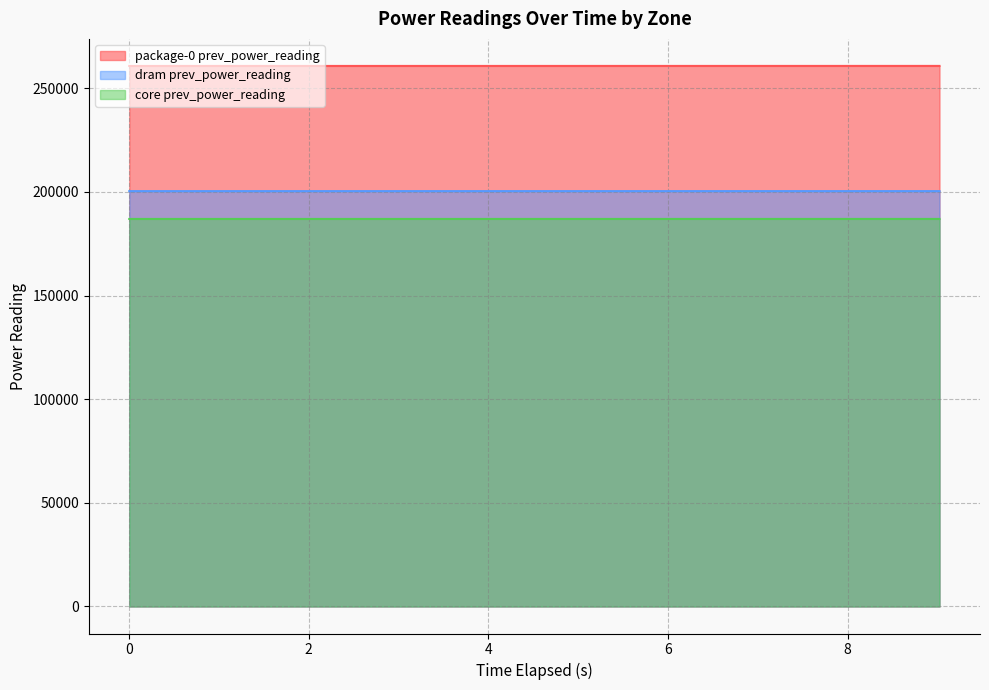

Reading left to right, transcribe all the data shown in this chart.

package-0 prev_power_reading: 0.001748398=260801.8	1.004311659=260805.0	2.007057854=260807.4	3.009762155=260809.7	4.011887337=260812.1	5.013981383=260814.6	6.016080669=260817.2	7.018634579=260819.6	8.021434585=260822.0	9.024211174=260824.4
dram prev_power_reading: 0.001748398=200405.7	1.004311659=200406.2	2.007057854=200406.8	3.009762155=200407.5	4.011887337=200408.2	5.013981383=200408.9	6.016080669=200409.7	7.018634579=200410.4	8.021434585=200411.1	9.024211174=200411.8
core prev_power_reading: 0.001748398=186985.5	1.004311659=186987.2	2.007057854=186988.0	3.009762155=186988.8	4.011887337=186989.6	5.013981383=186990.4	6.016080669=186991.5	7.018634579=186992.3	8.021434585=186993.1	9.024211174=186994.0